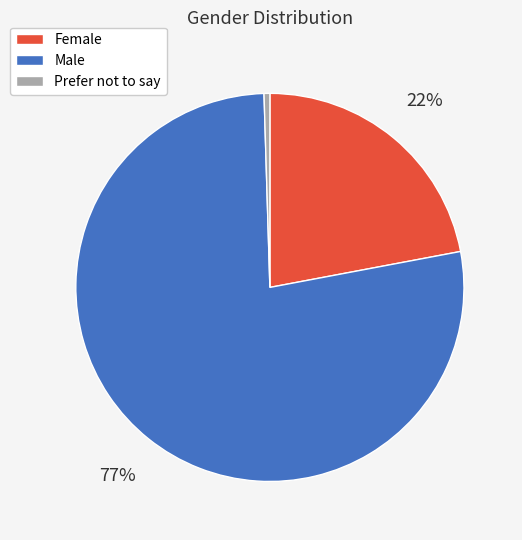

Is there any slice that represents more than half of the pie?

Yes